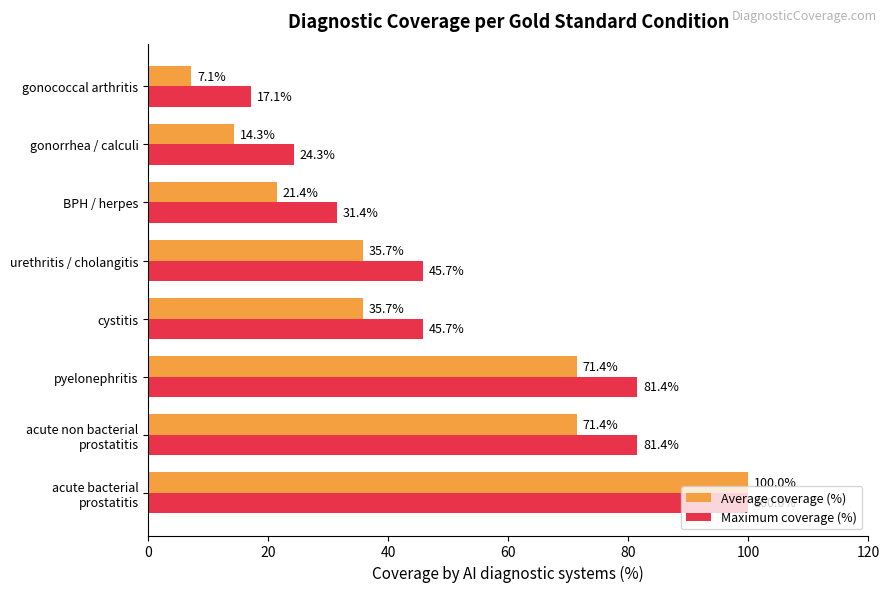

Which category has the lowest value in the Average coverage (%) series?

gonococcal arthritis